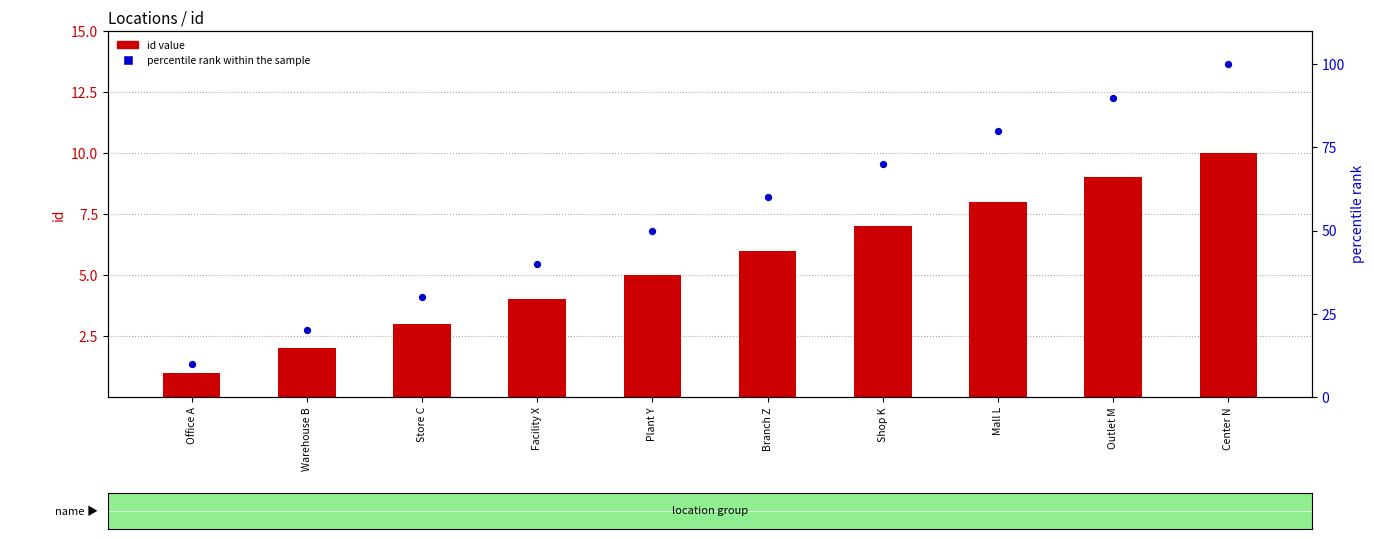

What is the total value across all series at Warehouse B?

22